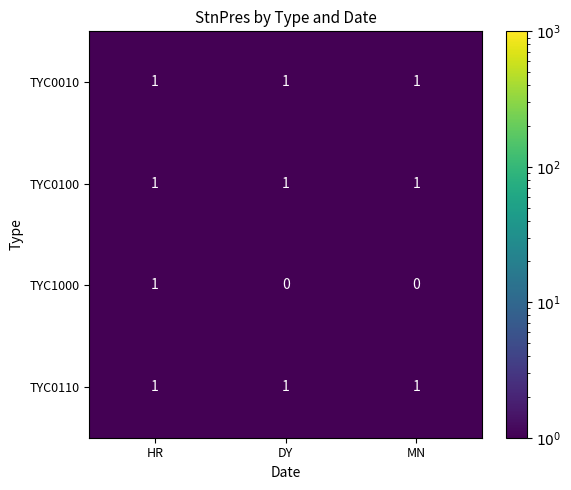

Between HR and MN, which series saw the biggest shift?

TYC1000